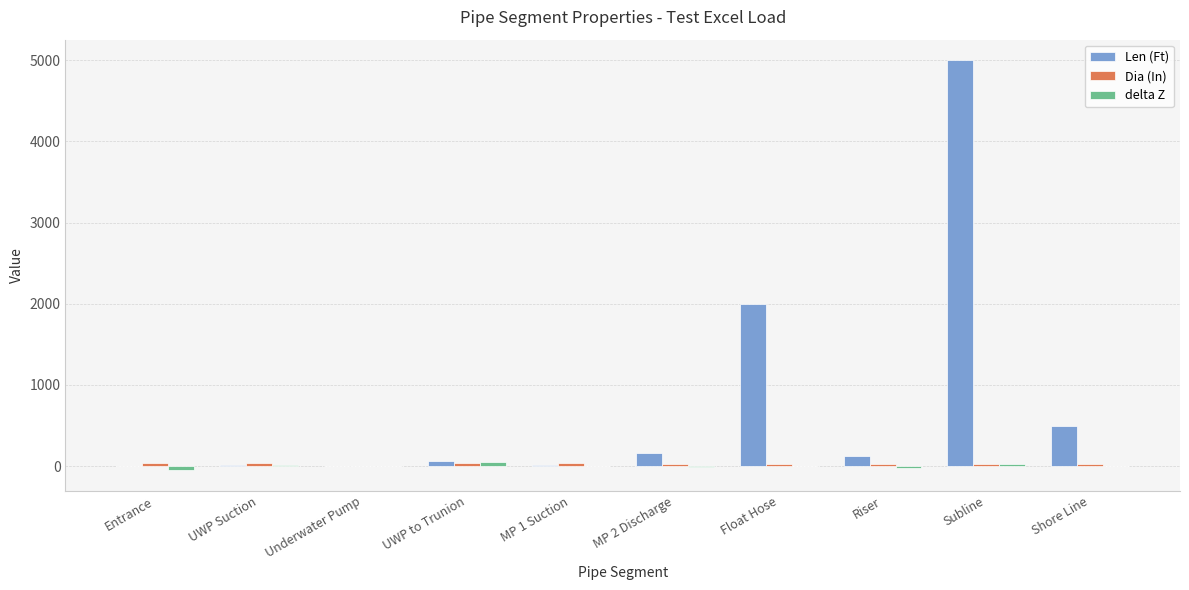

At which category does the chart reach its peak across all series?

Subline